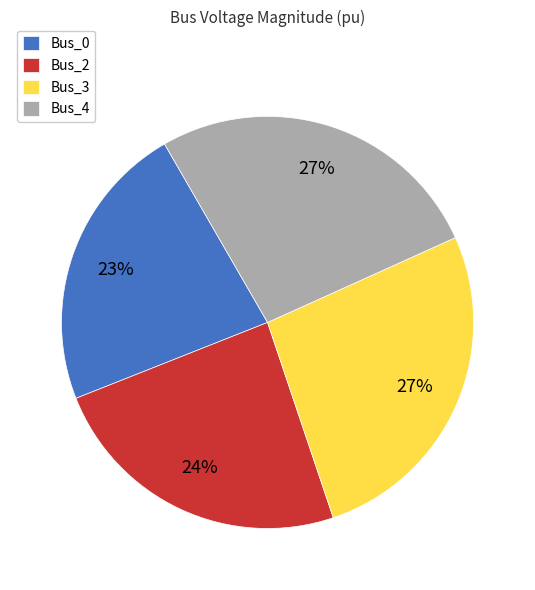

Between Bus_0 and Bus_3, which is larger?

Bus_3